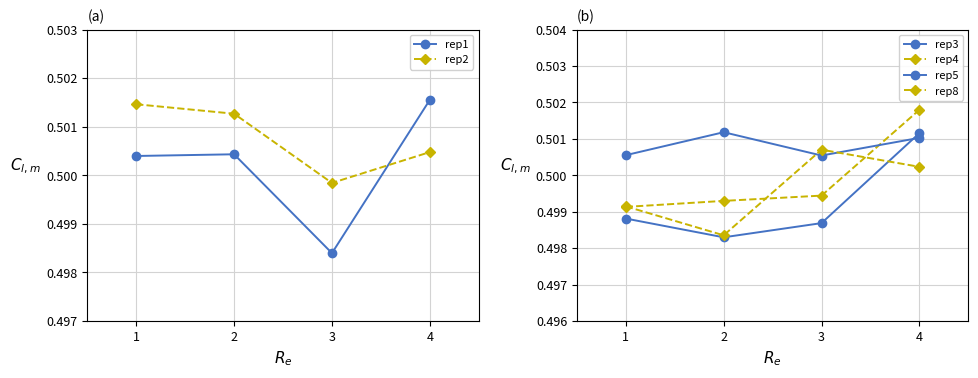

Reading left to right, extract all data points from this chart.

rep1: 0.5	0.5	0.5	0.5
rep2: 0.5	0.5	0.5	0.5
rep3: 0.5	0.5	0.5	0.5
rep4: 0.5	0.5	0.5	0.5
rep5: 0.5	0.5	0.5	0.5
rep8: 0.5	0.5	0.5	0.5